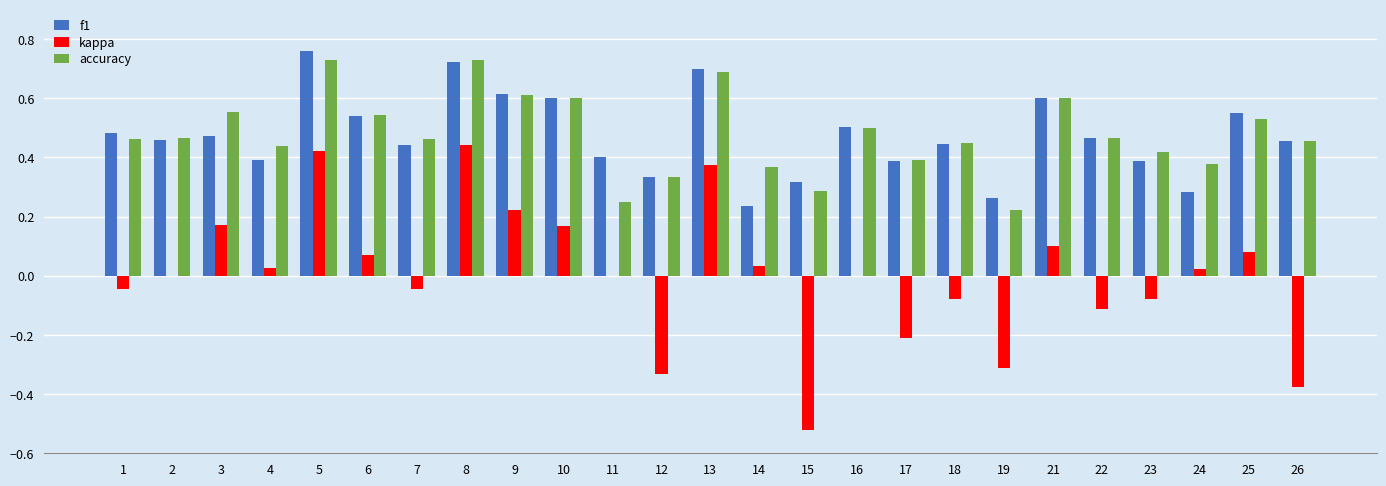

True or false: f1 has a value of 0.5 at 24.

False